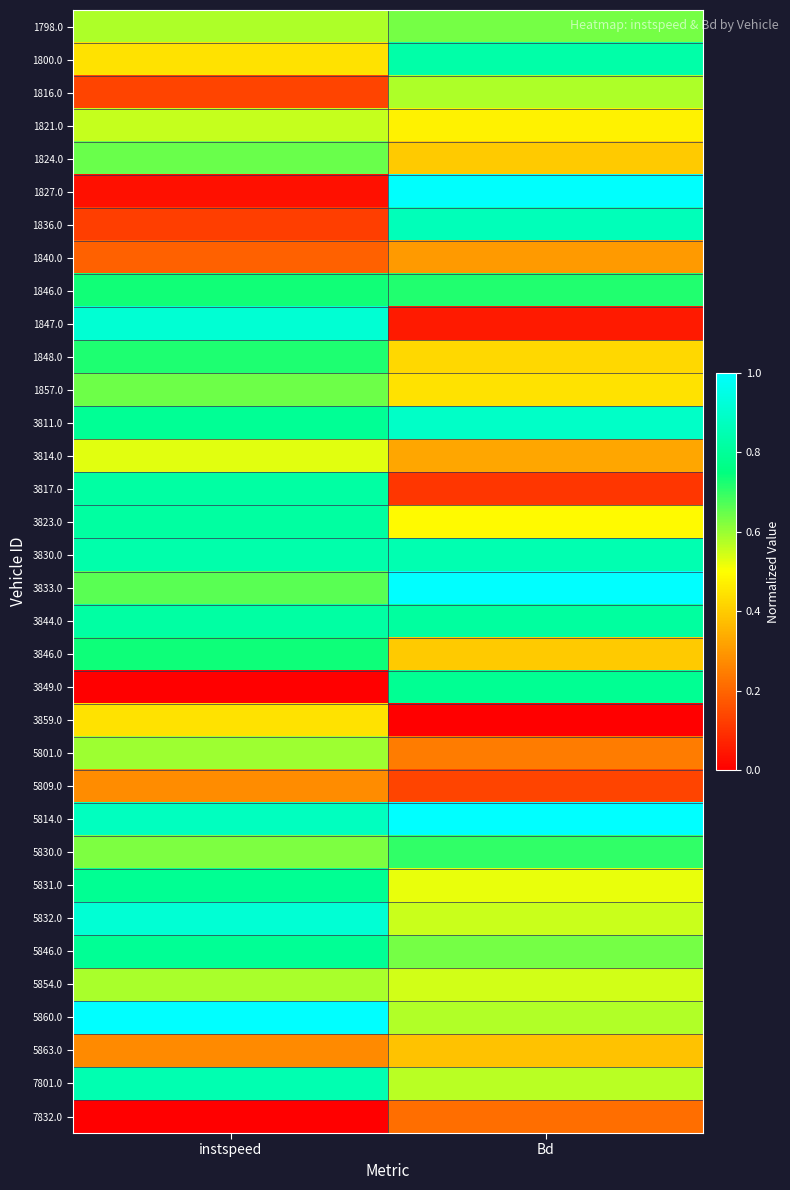

Rank the series by their maximum value, from highest to lowest.

5860.0, 5814.0, 3833.0, 1827.0, 5832.0, 1847.0, 3811.0, 1836.0, 7801.0, 3830.0, 1800.0, 3817.0, 3844.0, 3823.0, 5846.0, 3849.0, 5831.0, 3846.0, 1846.0, 1848.0, 5830.0, 1824.0, 1857.0, 1798.0, 5801.0, 5854.0, 1816.0, 1821.0, 3814.0, 3859.0, 5863.0, 1840.0, 5809.0, 7832.0